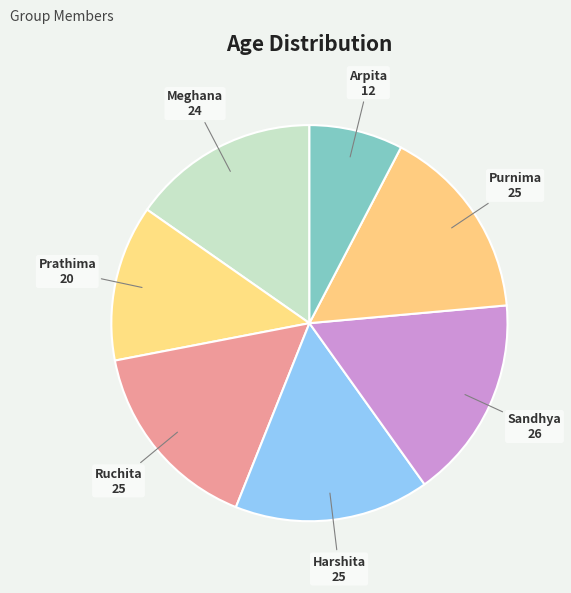

What is the ratio of the value at Purnima to the value at Meghana?

1.0